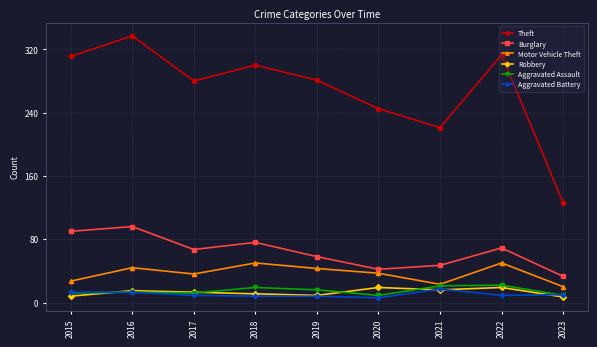

Where does the Theft series first go above 281?

2015